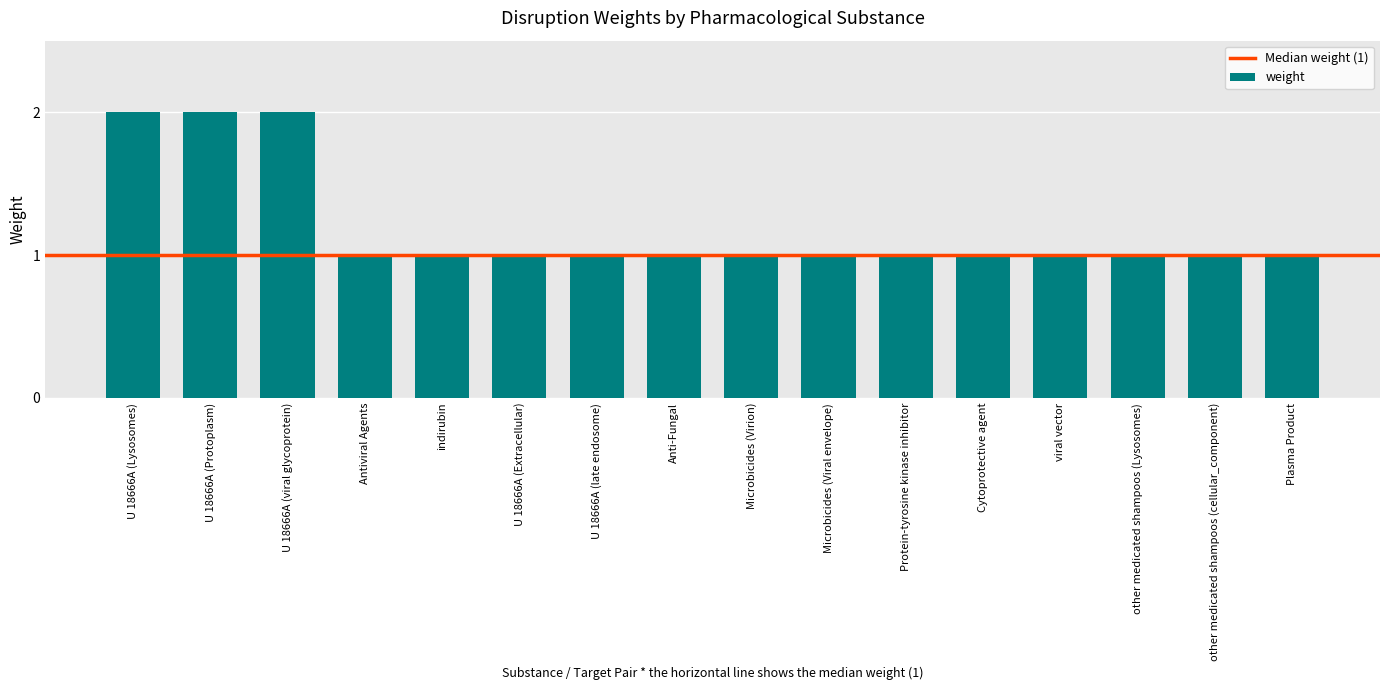

Count the number of data series in this chart.

1